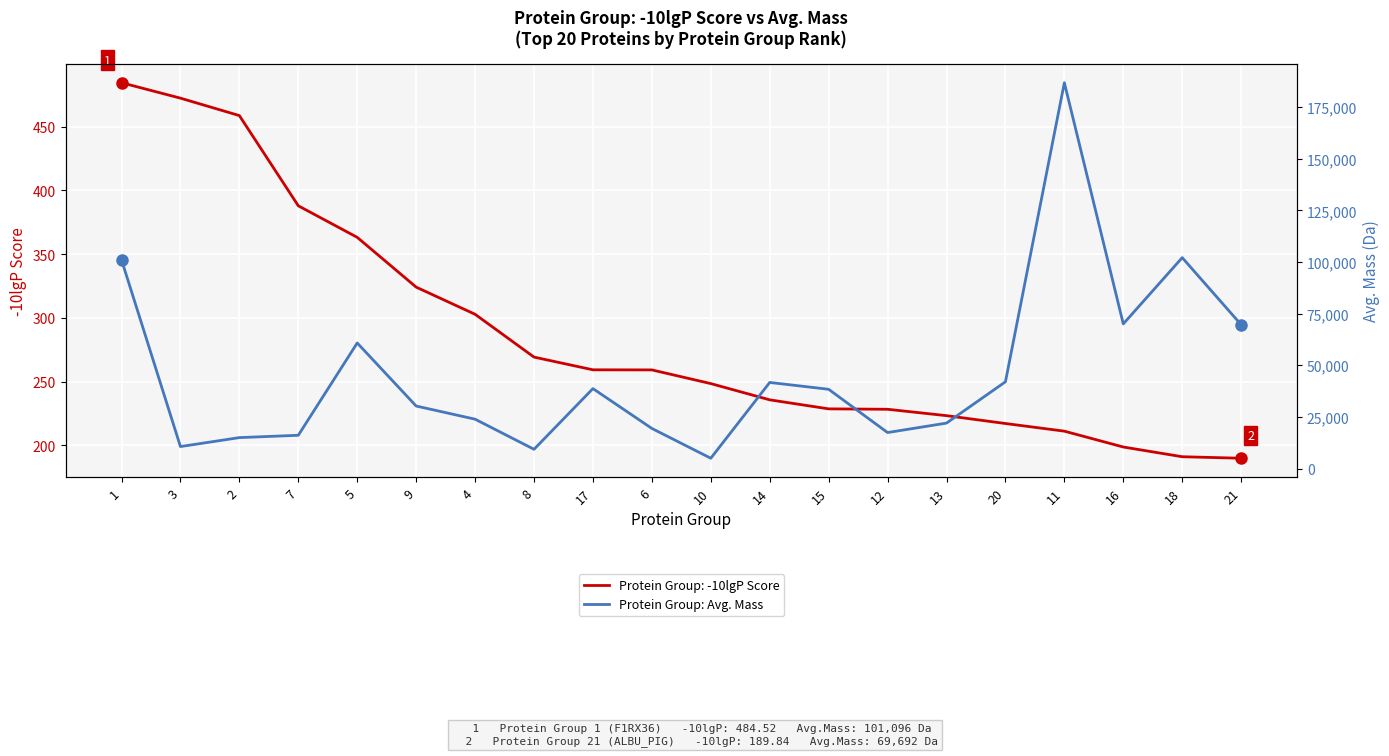

Which has a higher value, 16 or 7?

16